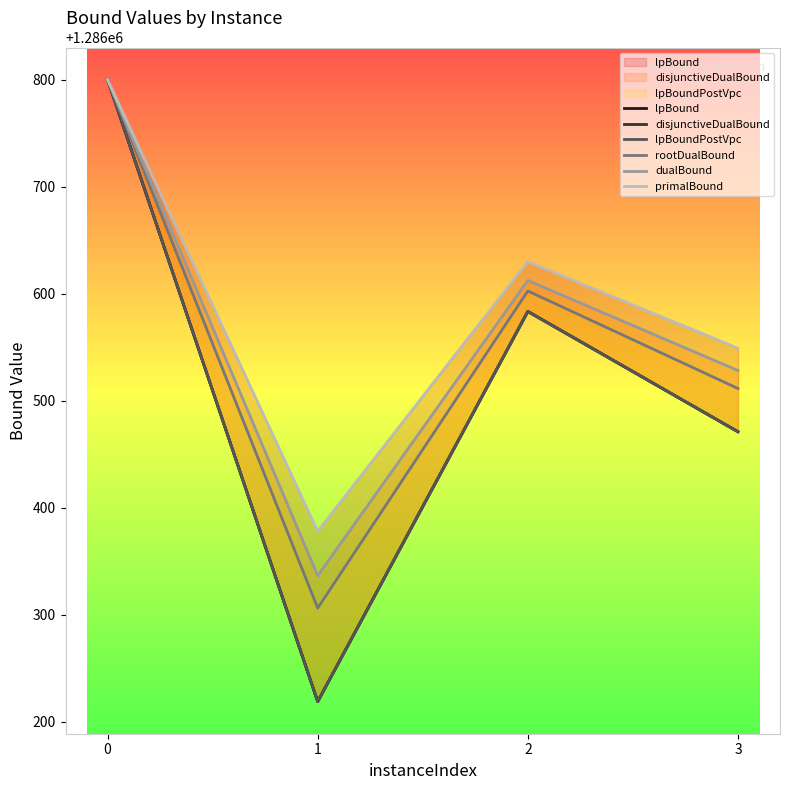

What is the sum of all lpBound values?

5146073.2